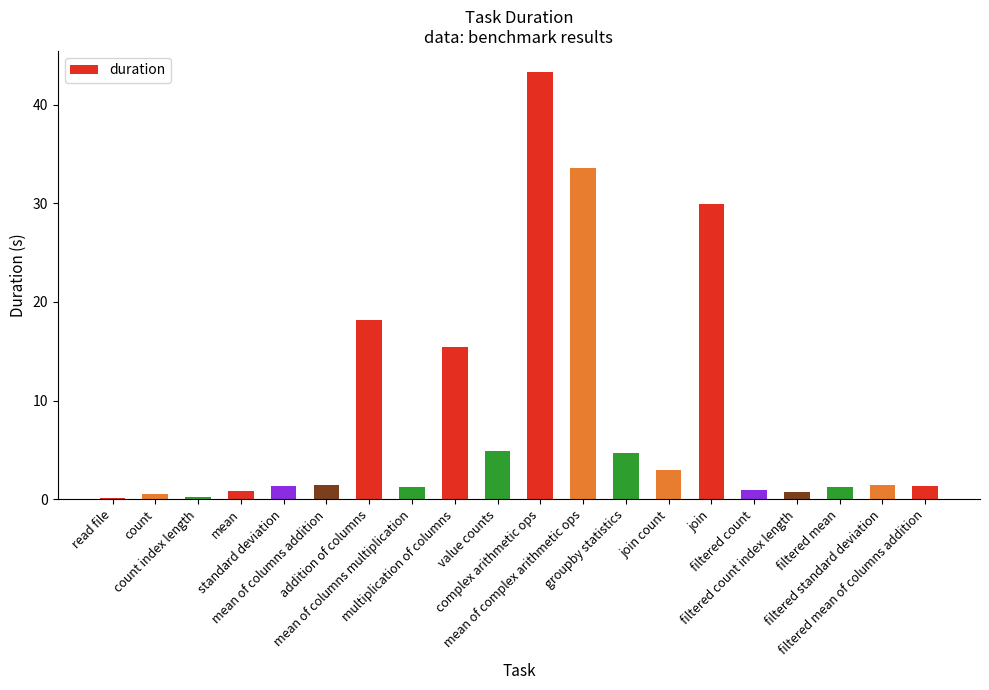

What is the difference between the maximum and minimum values?

43.1